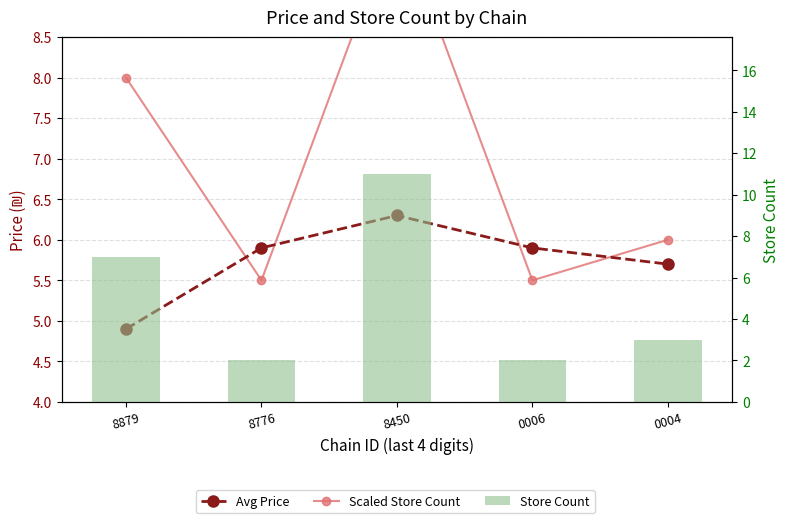

List the labels in order of Avg Price value, largest first.

8450, 8776, 0006, 0004, 8879